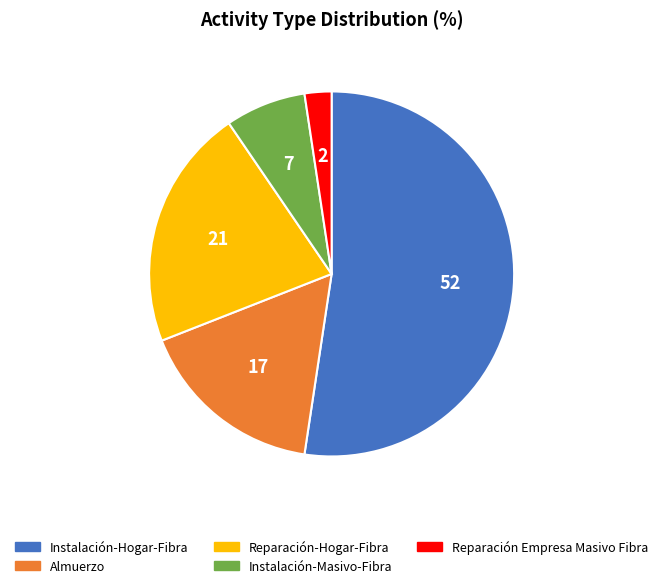

Which slice represents more than half of the pie?

Instalación-Hogar-Fibra